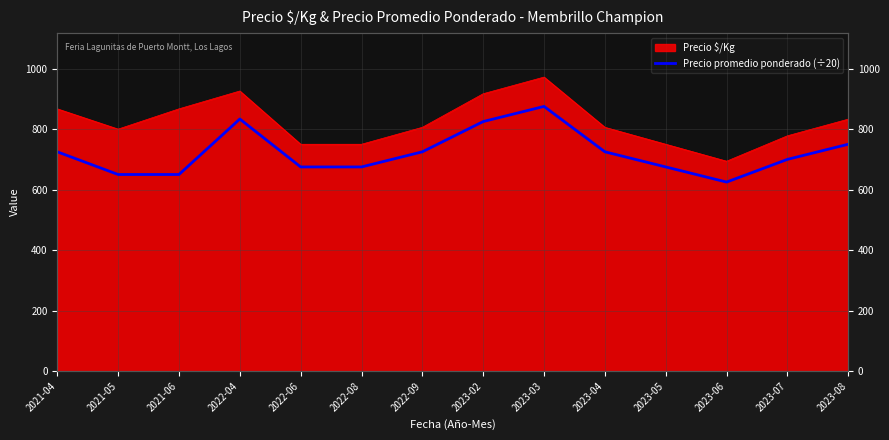

The chart shows a value of 725.0 at 2021-04. True or false?

True